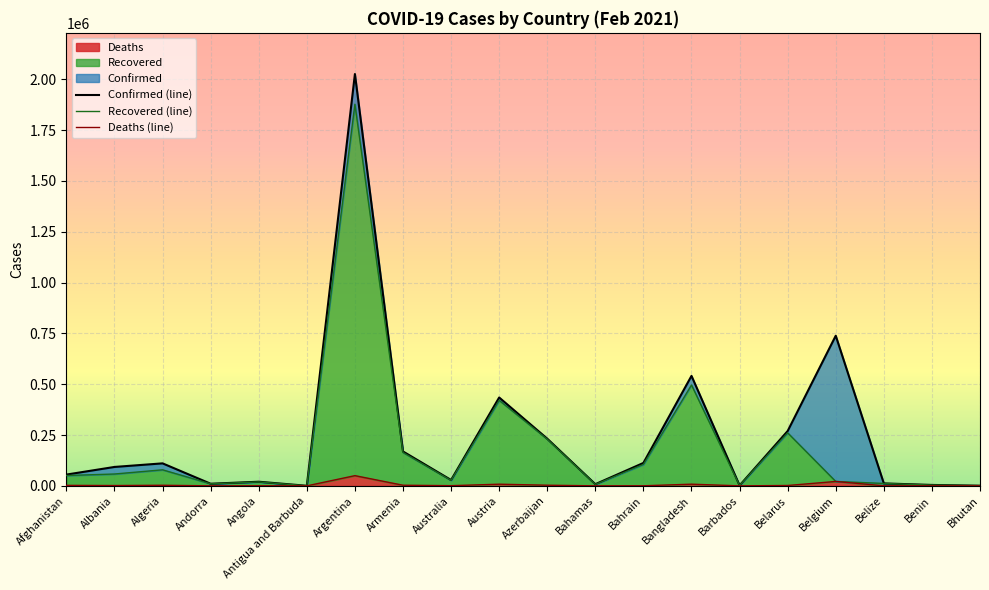

What is the maximum value for Deaths?

50236